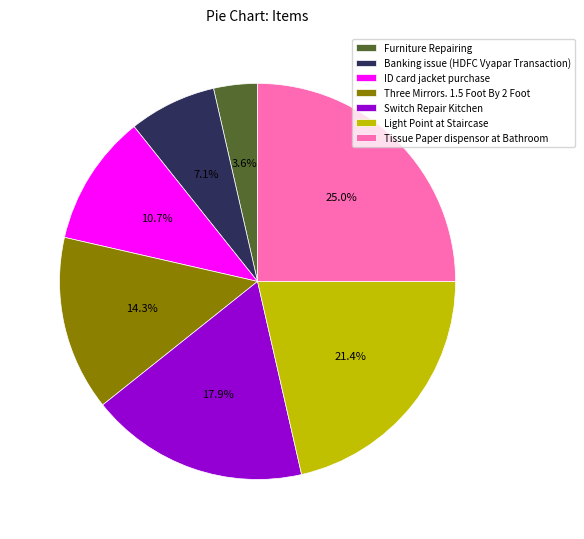

Which has a higher value, Light Point at Staircase or Tissue Paper dispensor at Bathroom?

Tissue Paper dispensor at Bathroom